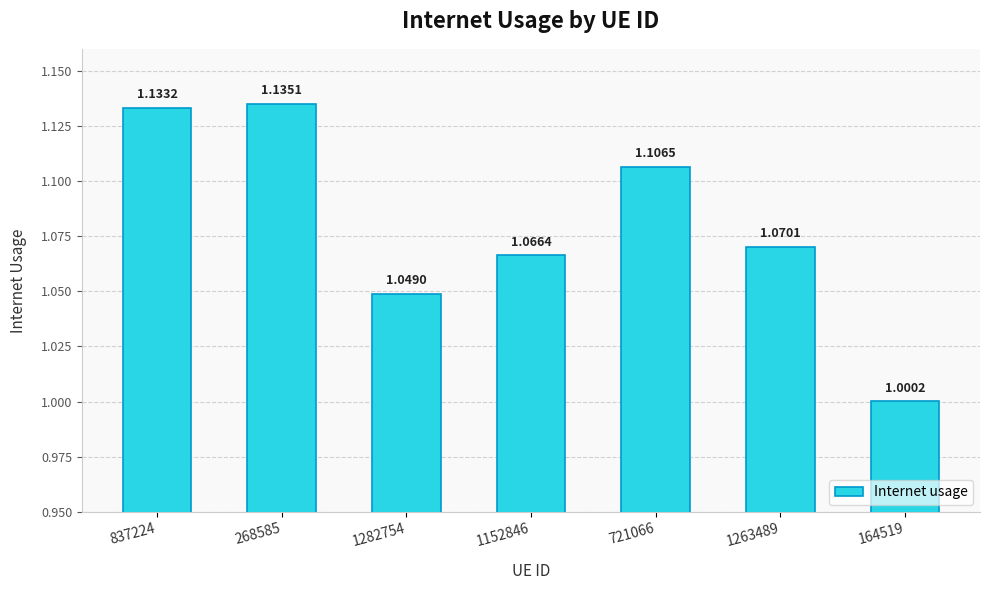

List the labels in order of value, largest first.

268585, 837224, 721066, 1263489, 1152846, 1282754, 164519